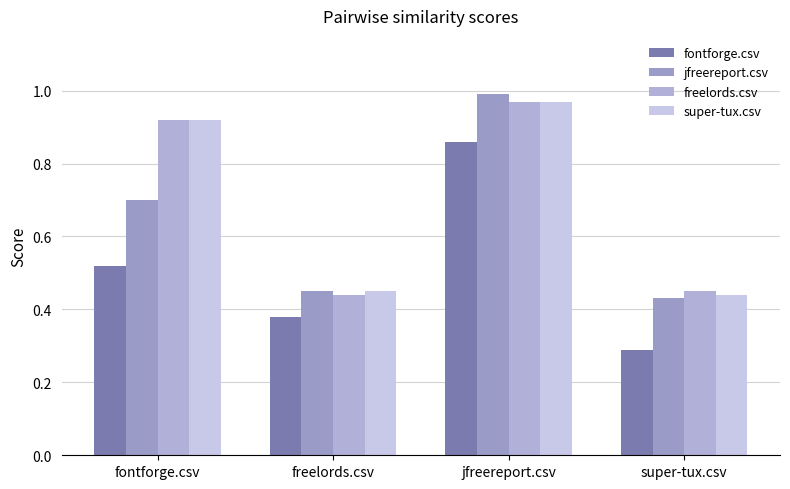

Does the chart contain stacked bars?

No